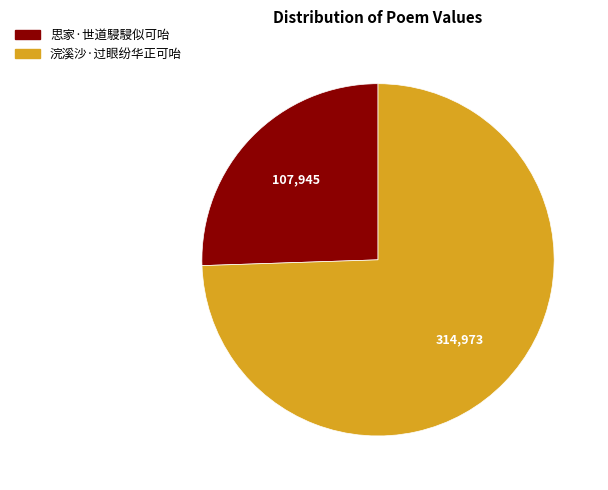

Rank the categories by value from highest to lowest.

浣溪沙·过眼纷华正可咍, 思家·世道駸駸似可咍